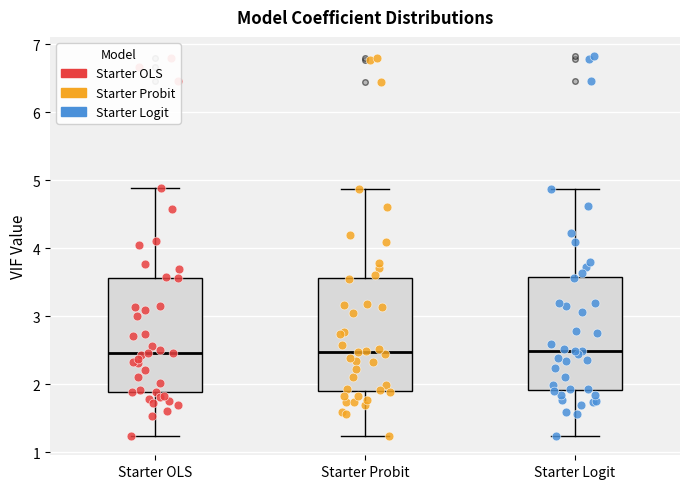

Reading left to right, read every box against the y-axis: the position of its median line, the range the box covers, and the ends of its whiskers. The values are not printed on the chart, so give them approximately, as read against the axis.

Starter OLS: median 2.5, box 1.9 to 3.6, whiskers 1.2 to 4.9
Starter Probit: median 2.5, box 1.9 to 3.6, whiskers 1.2 to 4.9
Starter Logit: median 2.5, box 1.9 to 3.6, whiskers 1.2 to 4.9